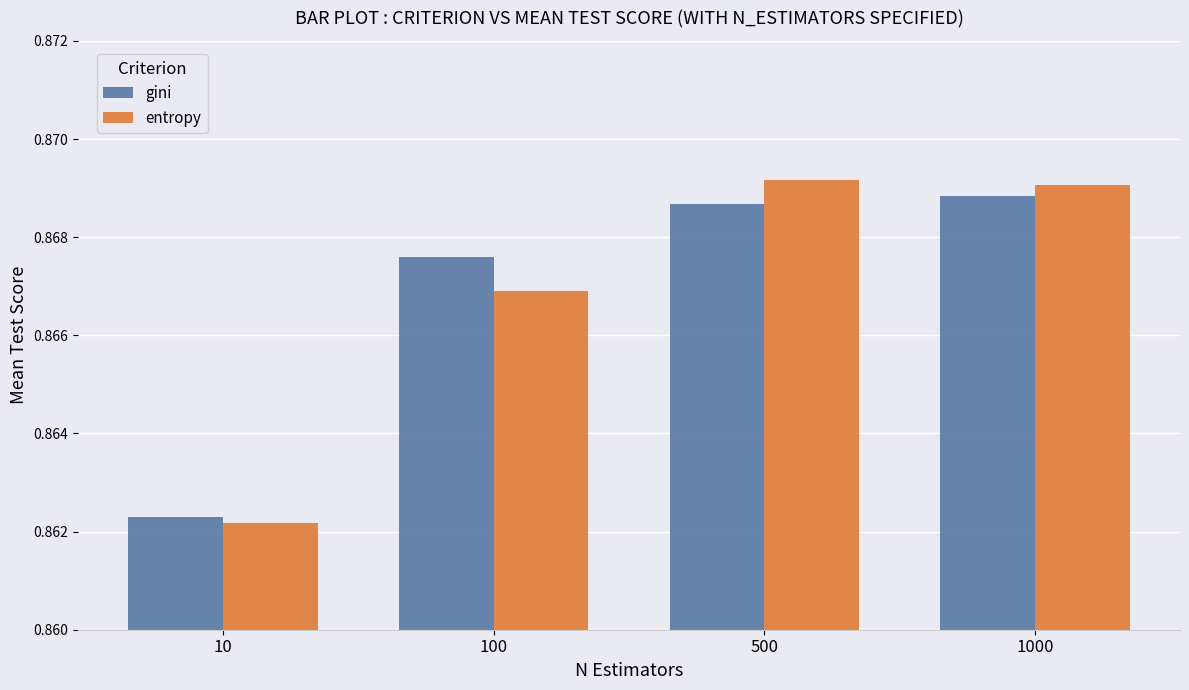

The value of gini at 100 is 0.5. True or false?

False